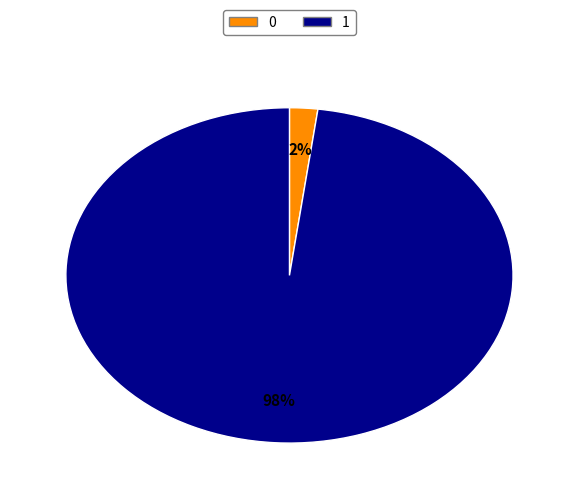

True or false: 0 accounts for 13% of the total.

False